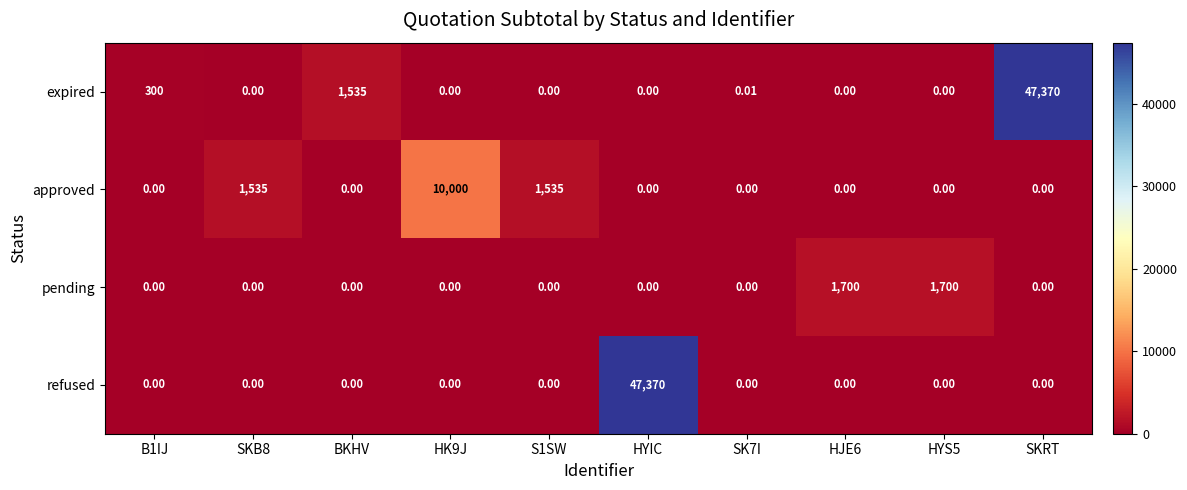

Where is expired nearest to the value 23685?

BKHV